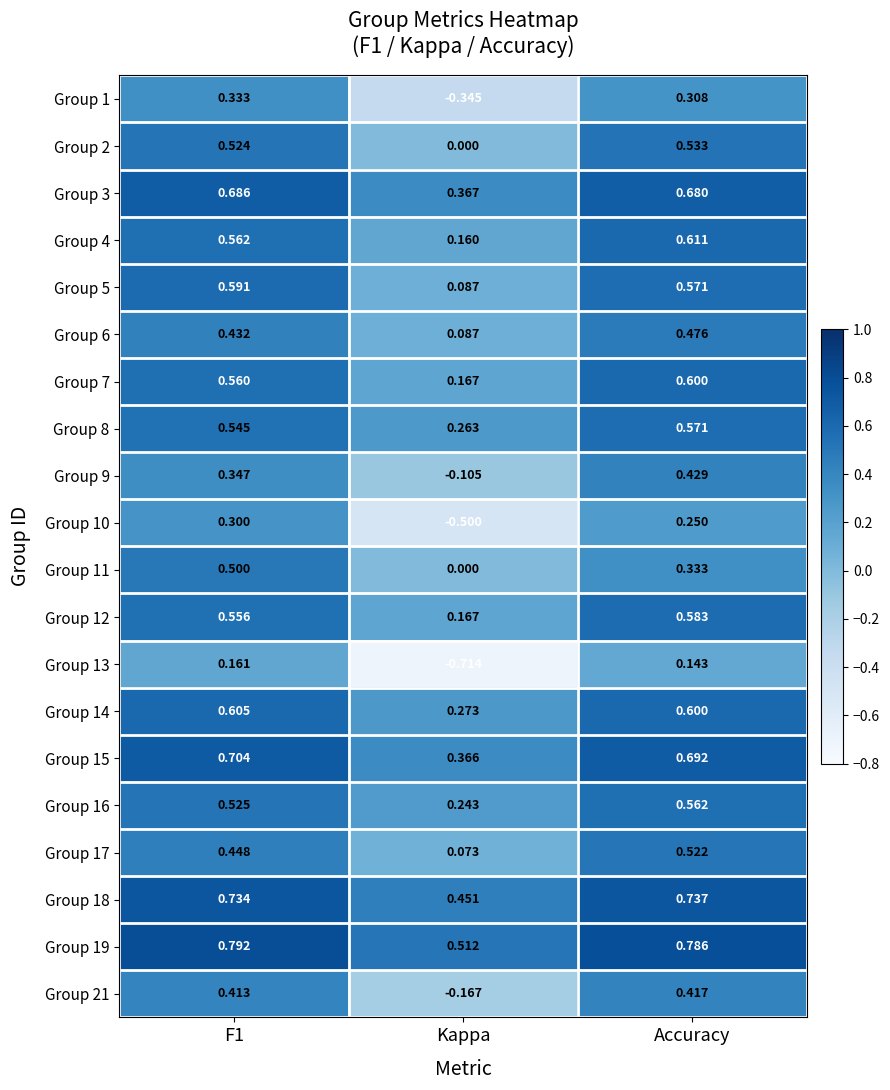

How many values in the Group 9 series are below 0?

1